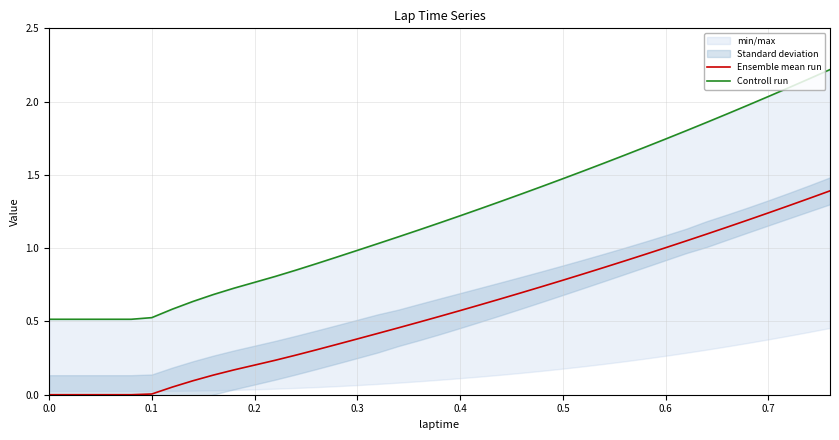

Rank the series at 0.2 from highest to lowest value.

Controll run, Ensemble mean run